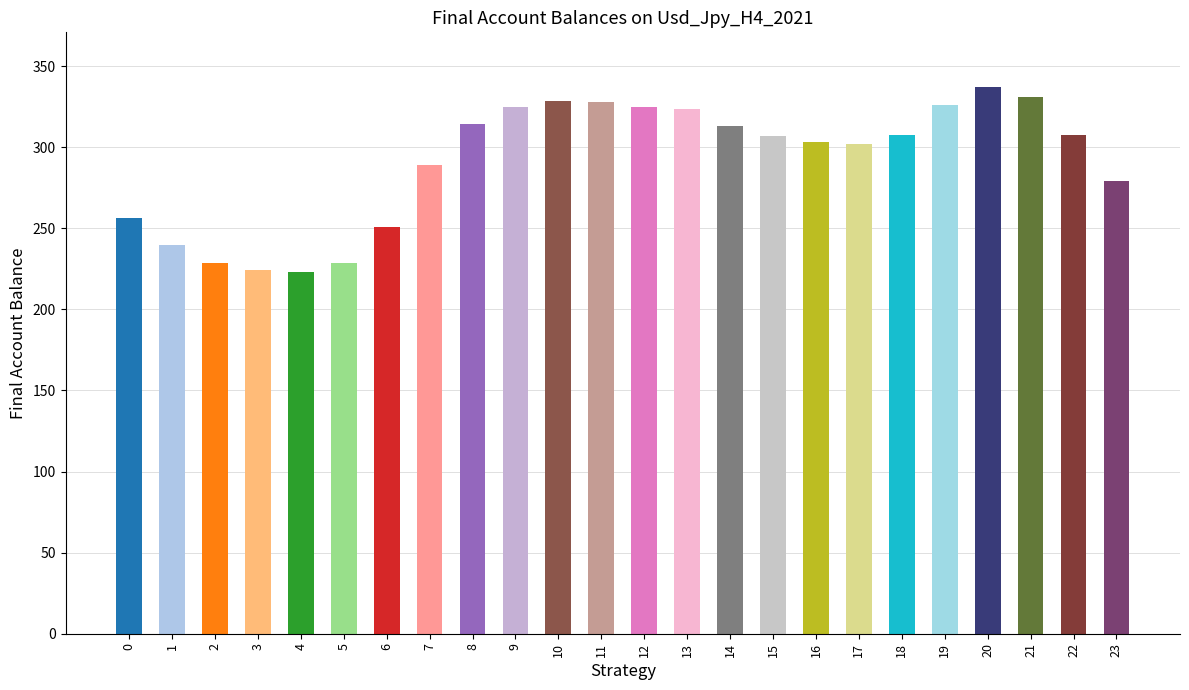

The value at 4 is 223.3. True or false?

True